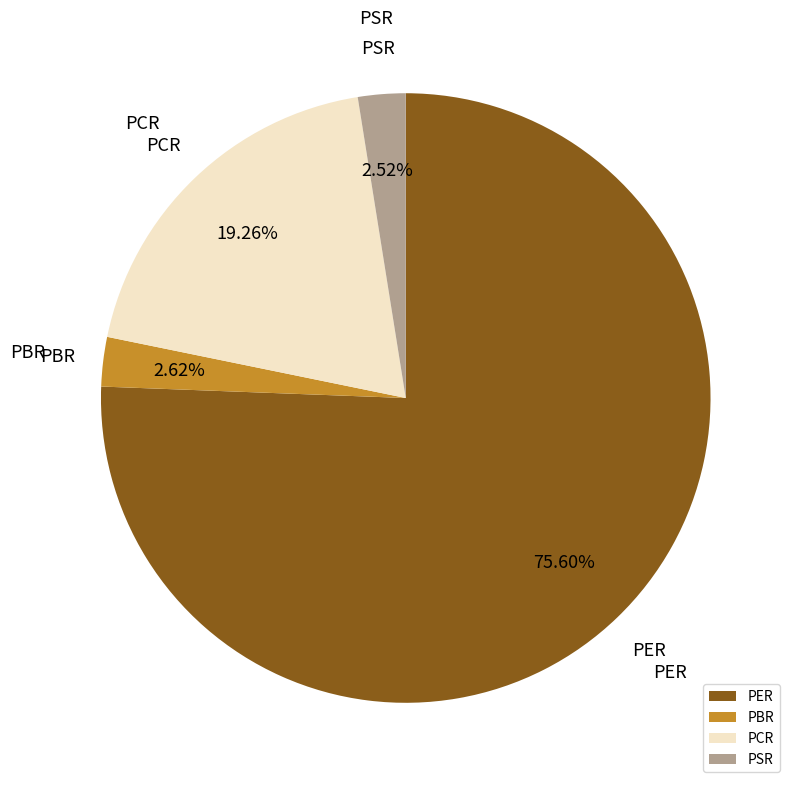

To the nearest percent, what is the combined percentage of PCR and PSR?

22%